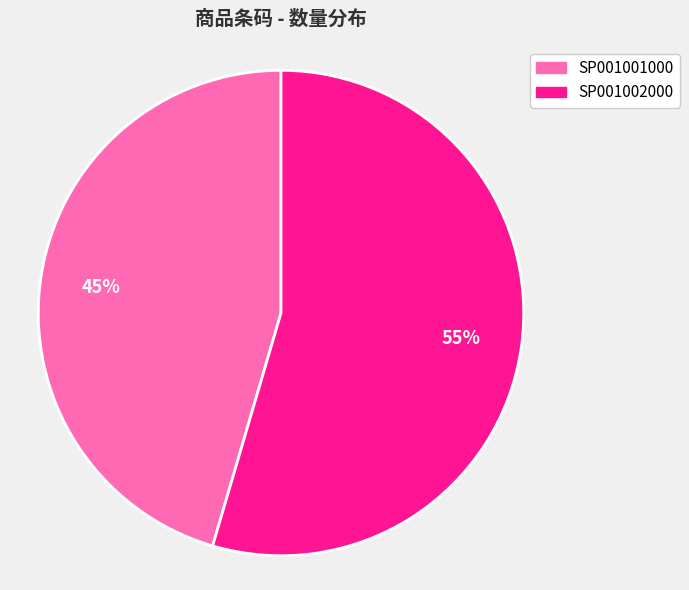

To the nearest percent, what is the average slice percentage?

50%